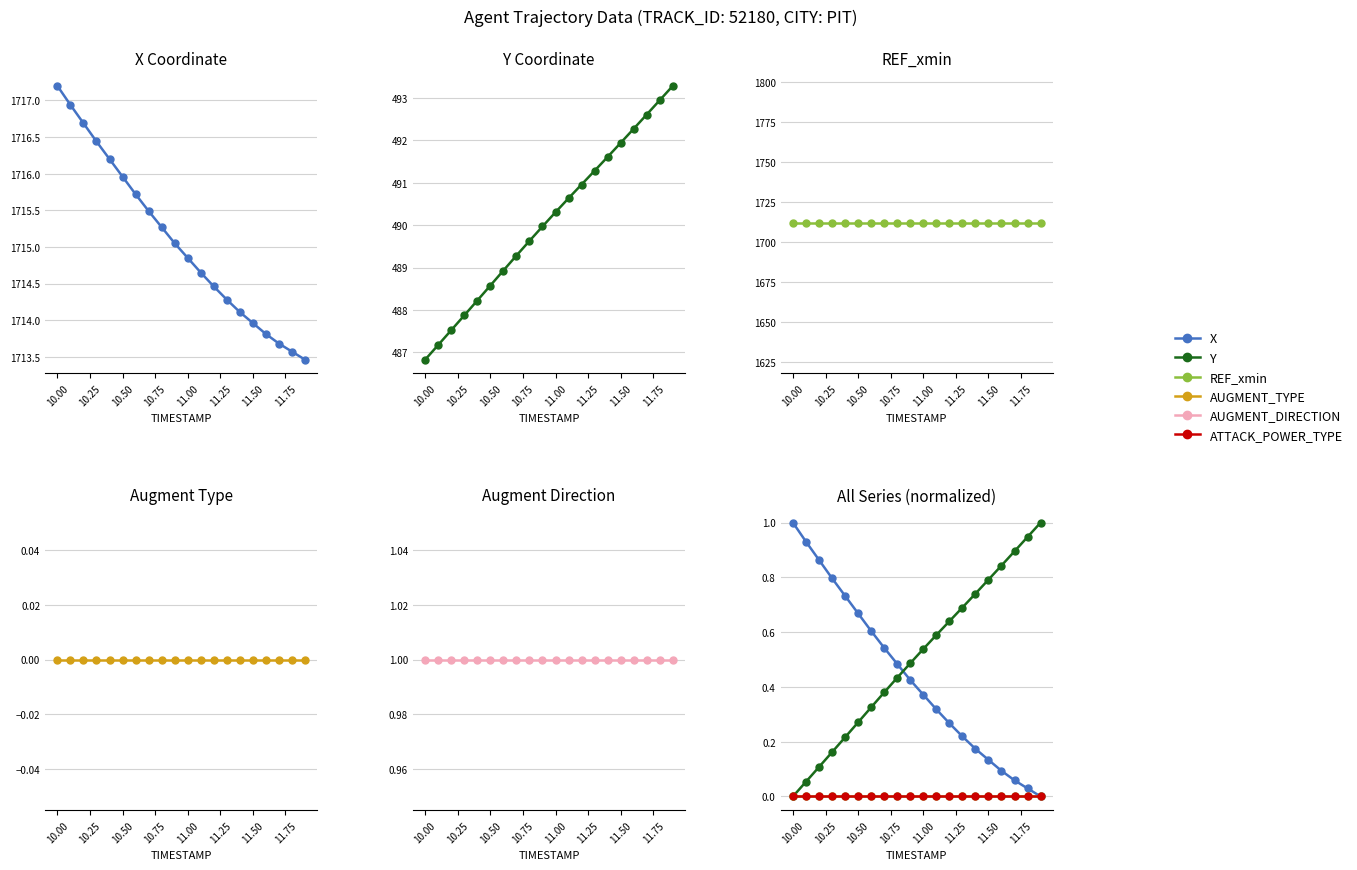

What value does the AUGMENT_DIRECTION series have at 11.75?

1.0